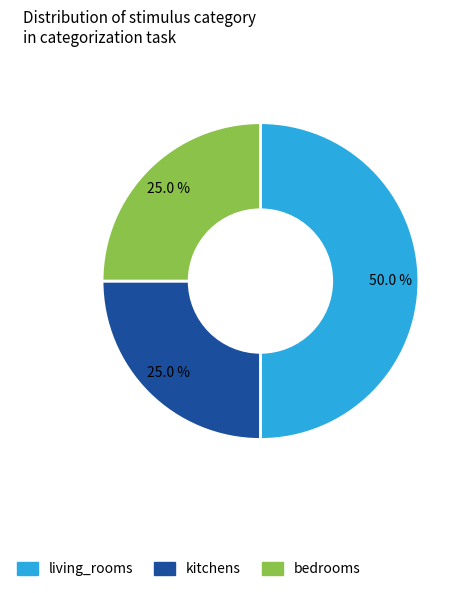

Is kitchens the majority of the pie?

No